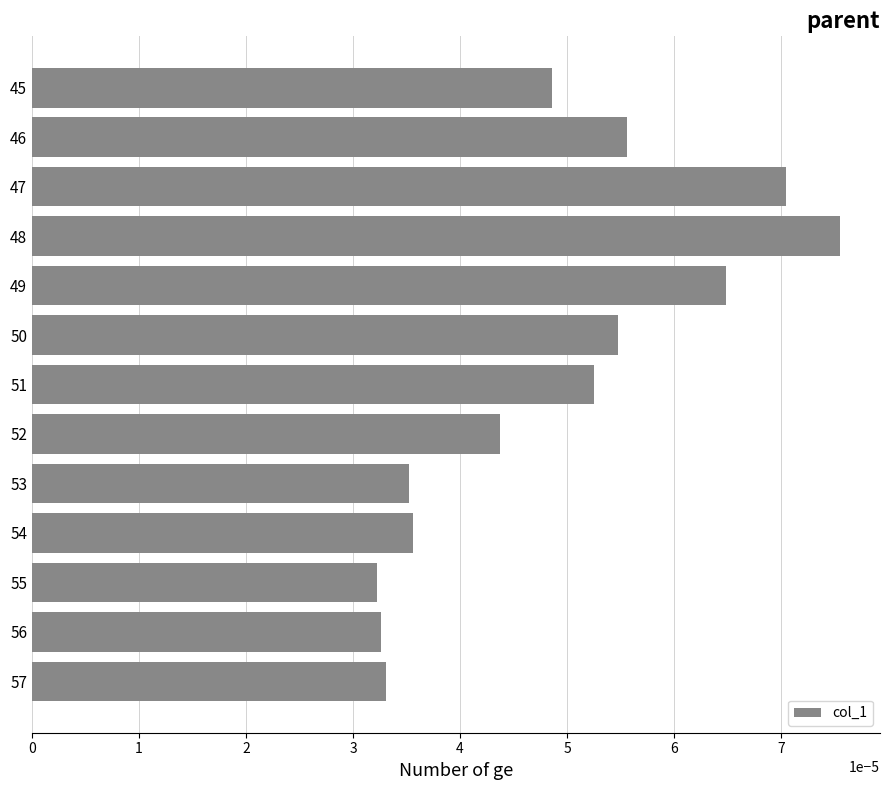

Count the values in the range 0 to 1.

13